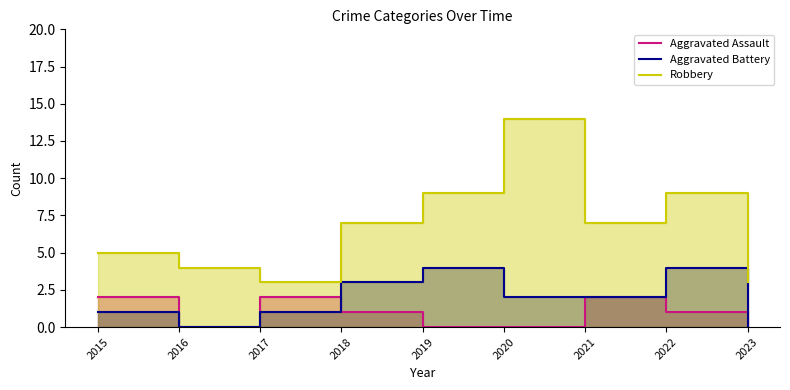

How many values in the Robbery series exceed 7?

3